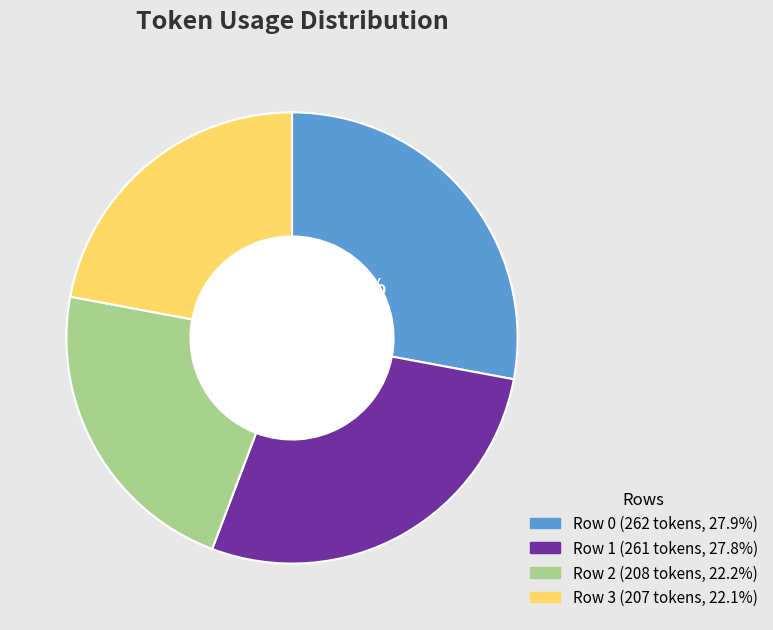

Does any single category account for the majority?

No